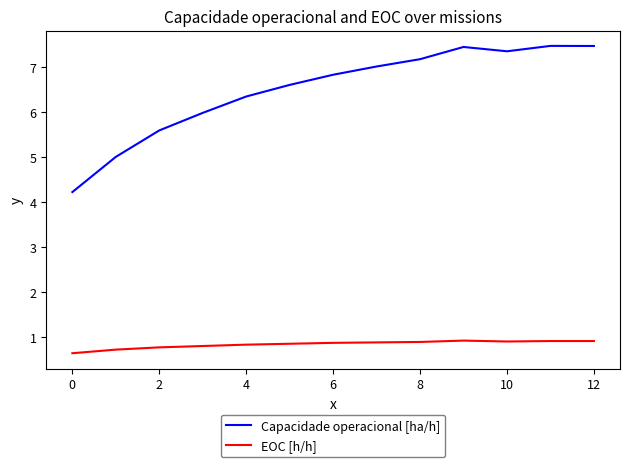

Which series has the largest total across all categories?

Capacidade operacional [ha/h]